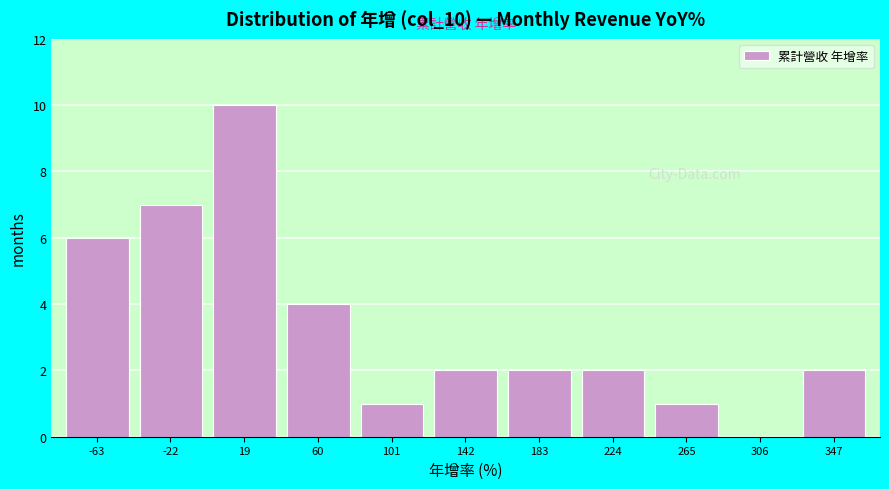

What is the height of the bar covering 165 to 205 on the x-axis? Neither the bar edges nor the heights are printed on the chart, so give them approximately, as read against the axes.

2